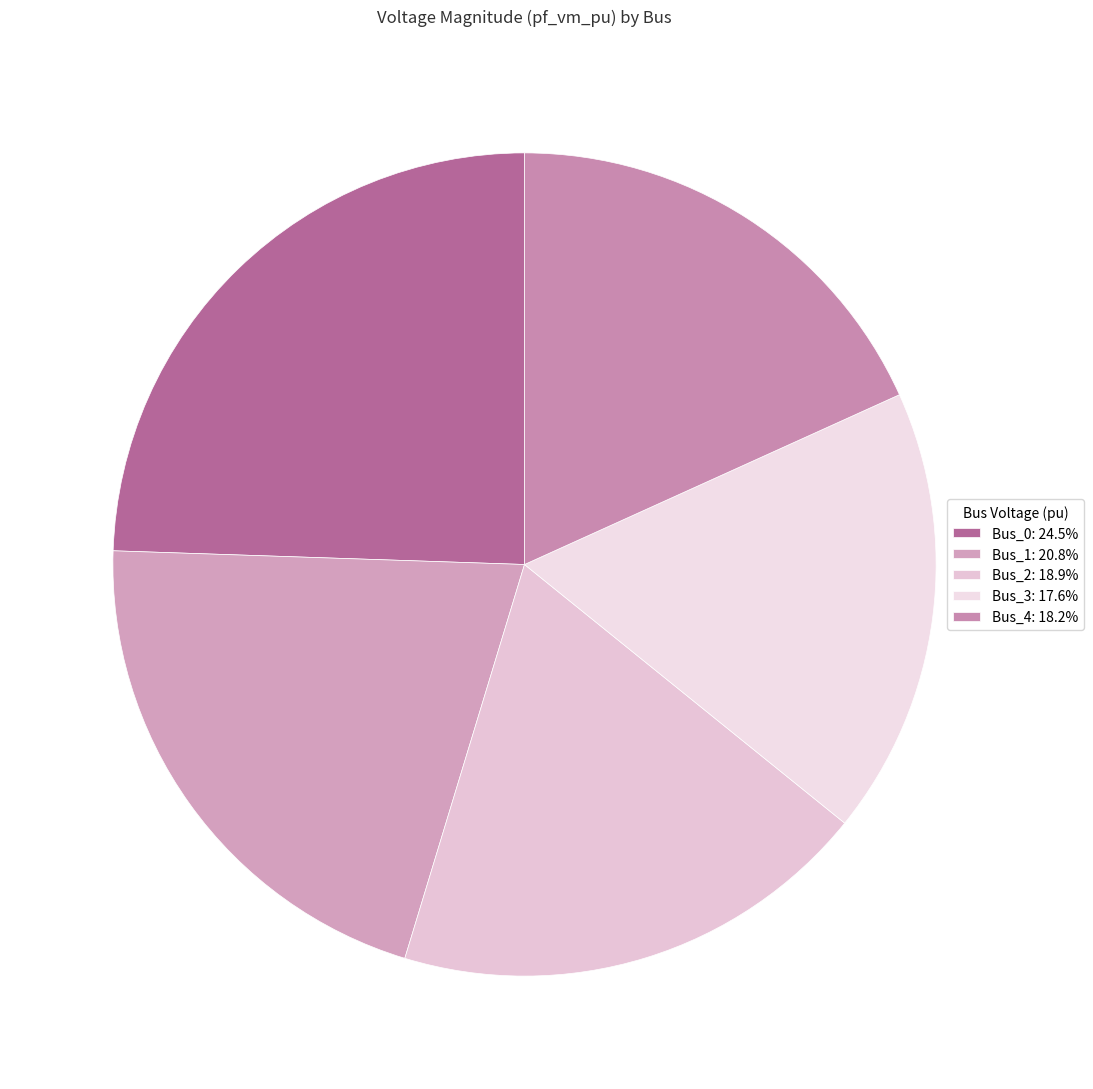

Is it true that Bus_4 is 11% of the pie?

False